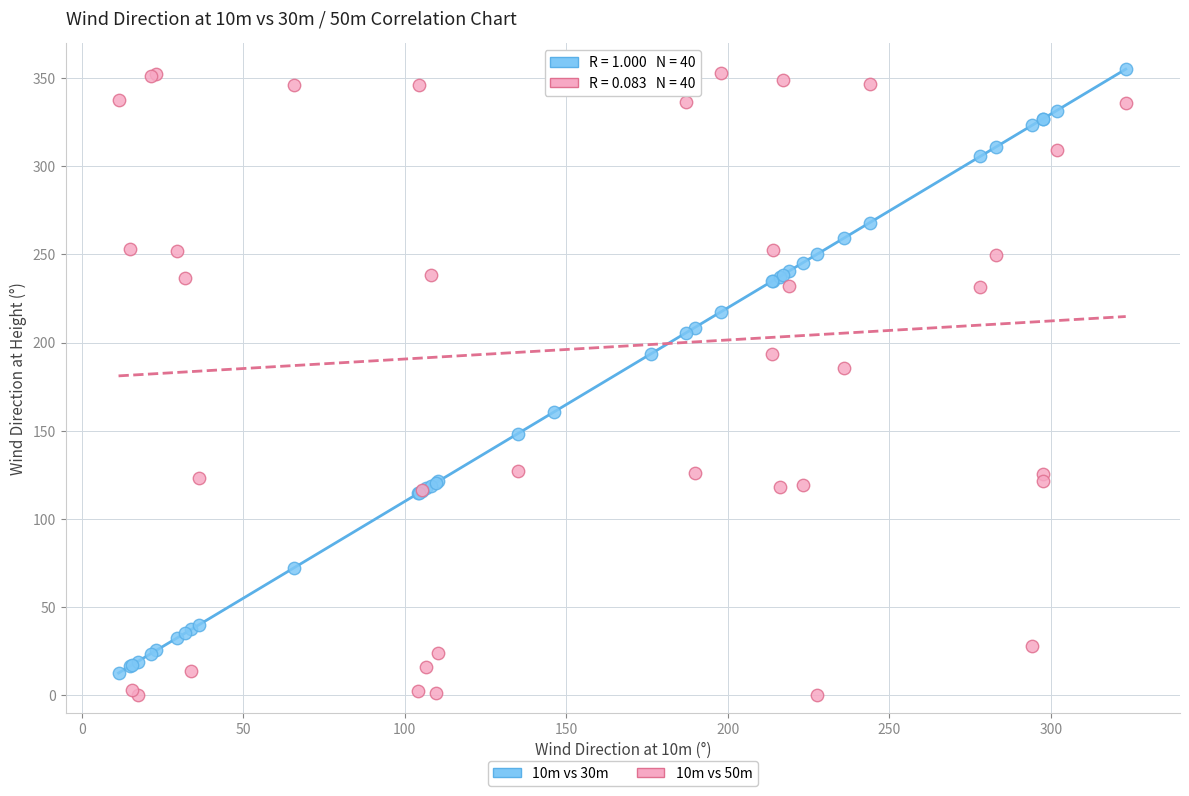

Across all series, what Y value is closest to 178?

185.6